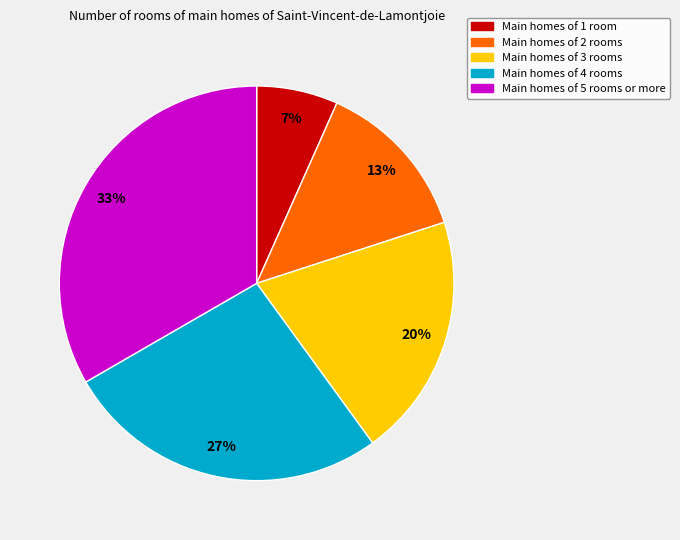

How many segments does this pie chart have?

5